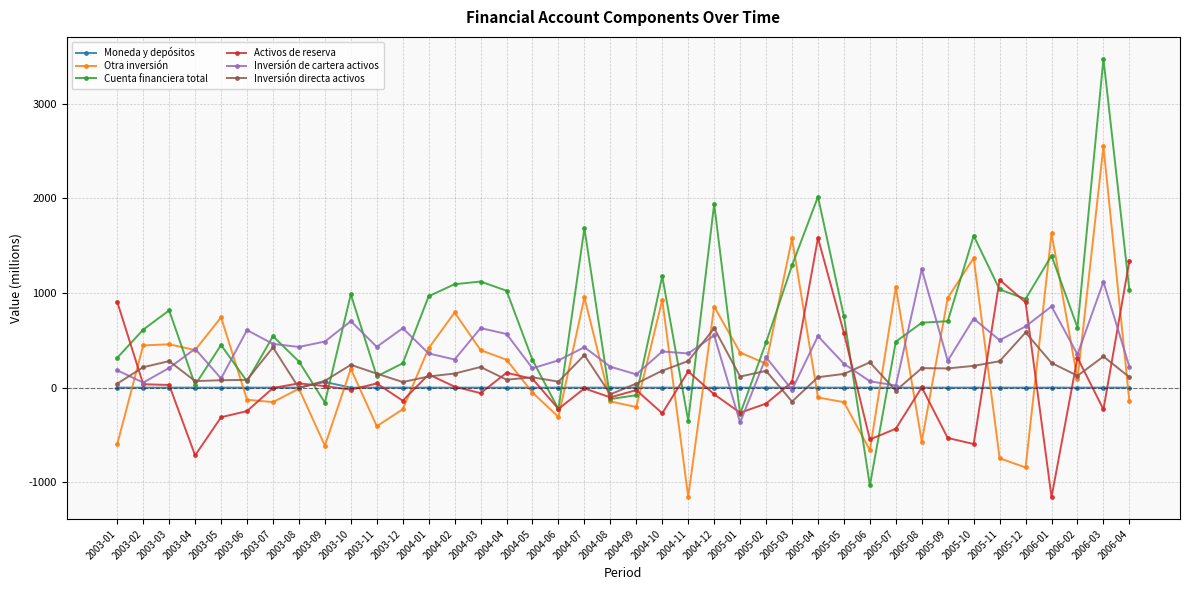

List the series in order of their peak value, highest first.

Cuenta financiera total, Otra inversión, Activos de reserva, Inversión de cartera activos, Inversión directa activos, Moneda y depósitos